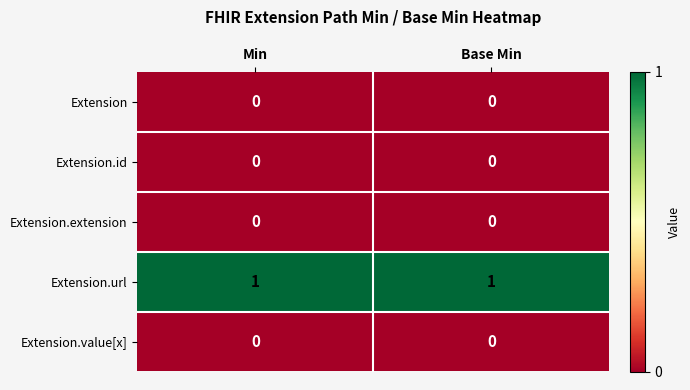

Is it true that Extension equals 0 at Min?

True